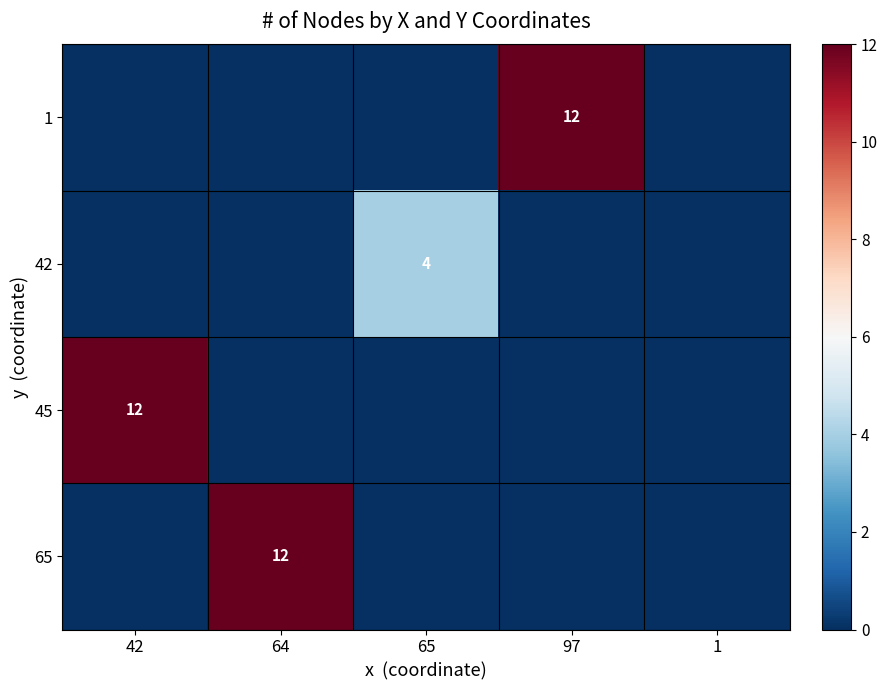

The 45 series shows 12 at 42. True or false?

True